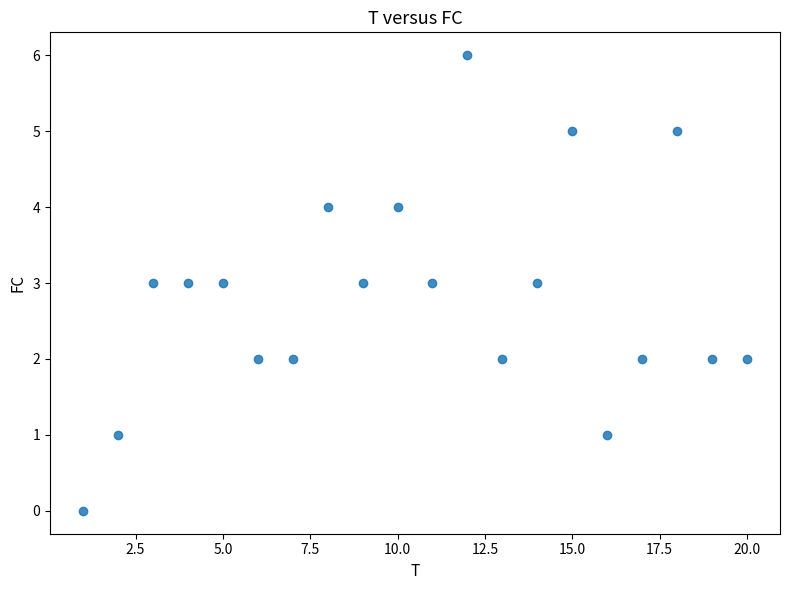

What is the range of Y values (max minus min)?

6